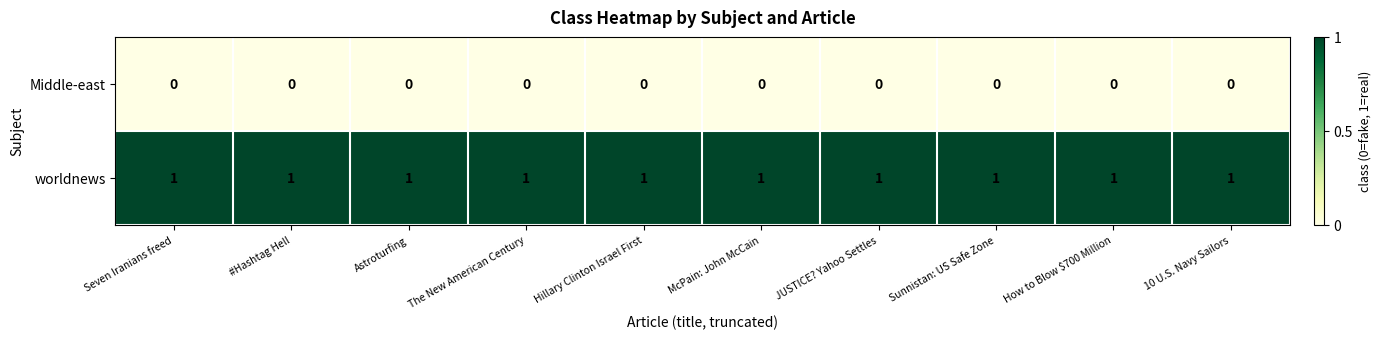

List the series in order of their peak value, highest first.

worldnews, Middle-east